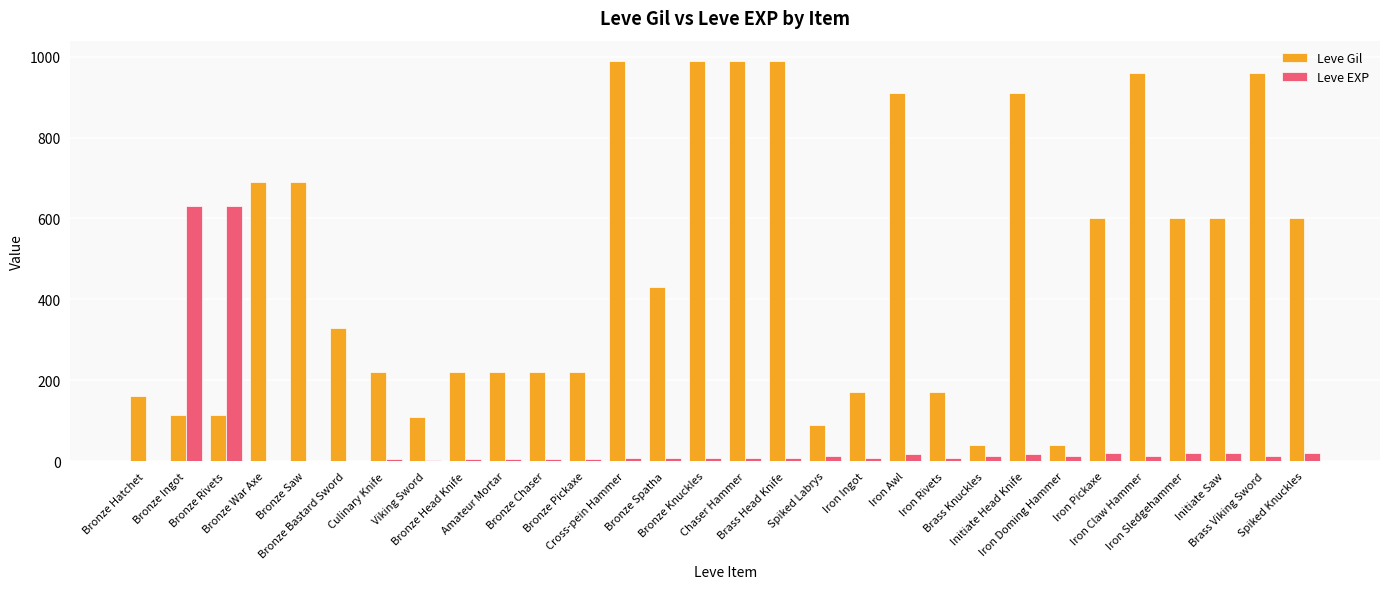

What is the sum of all Leve Gil values?

14349